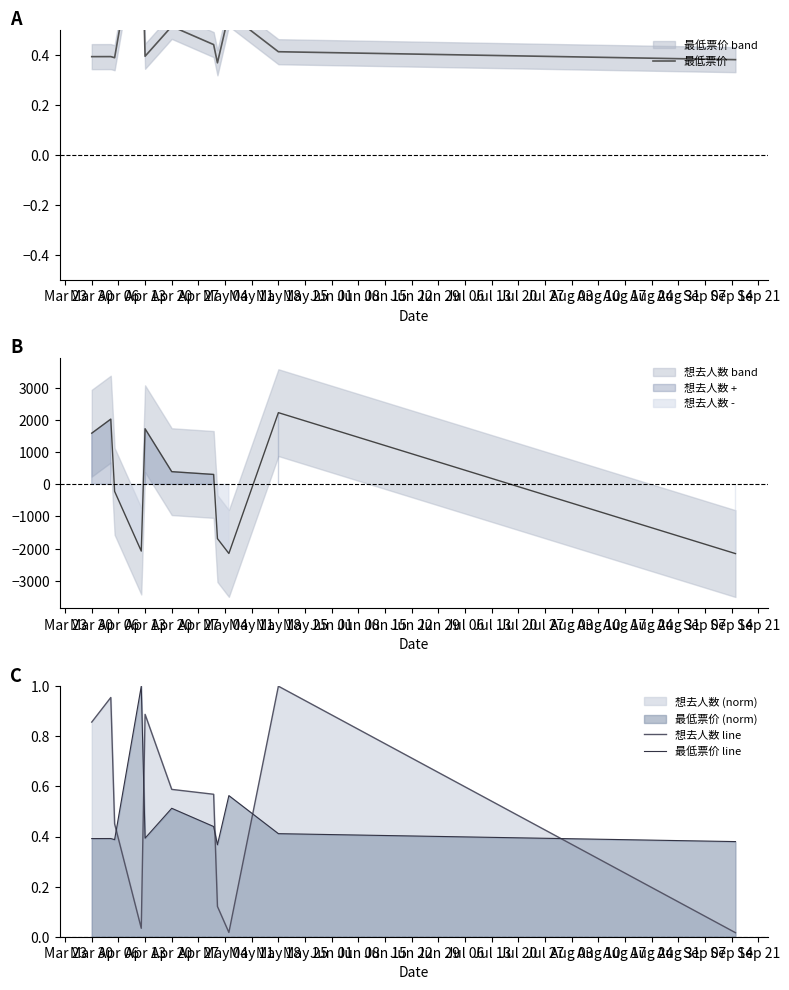

After their last crossing, which series has the higher values: 想去人数 line or 最低票价 line?

最低票价 line